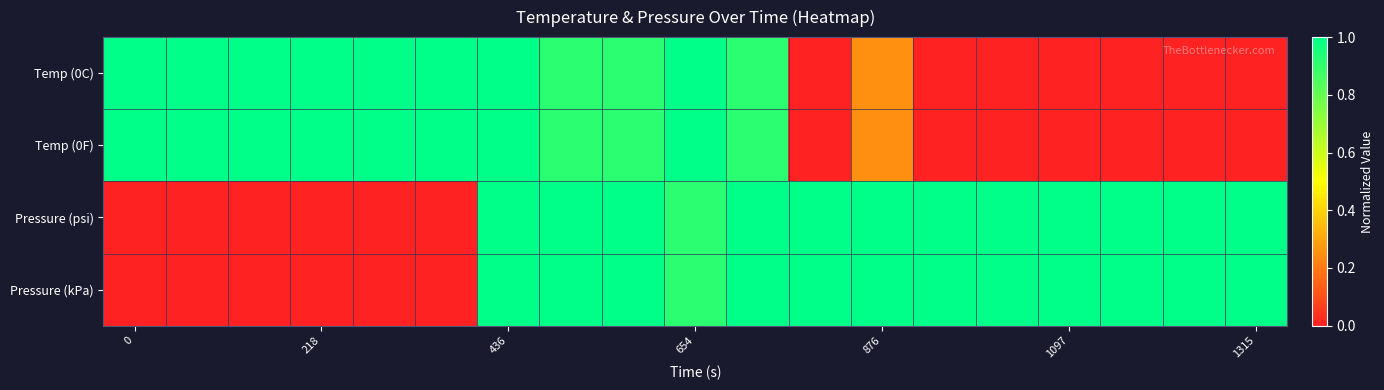

Reading left to right, extract all data points from this chart.

Temp (0C): 1.0	1.0	1.0	1.0	1.0	1.0	1.0	0.9	0.9	1.0	0.9	0.0	0.2	0.0	0.0	0.0	0.0	0.0	0.0
Temp (0F): 1.0	1.0	1.0	1.0	1.0	1.0	1.0	0.9	0.9	1.0	0.9	0.0	0.2	0.0	0.0	0.0	0.0	0.0	0.0
Pressure (psi): 0.0	0.0	0.0	0.0	0.0	0.0	1.0	1.0	1.0	0.9	1.0	1.0	1.0	1.0	1.0	1.0	1.0	1.0	1.0
Pressure (kPa): 0.0	0.0	0.0	0.0	0.0	0.0	1.0	1.0	1.0	0.9	1.0	1.0	1.0	1.0	1.0	1.0	1.0	1.0	1.0